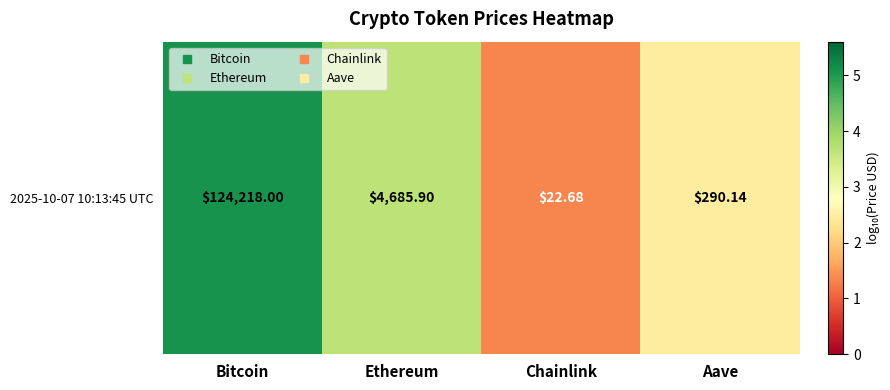

What is the change in value from Chainlink to Aave?

+1.1